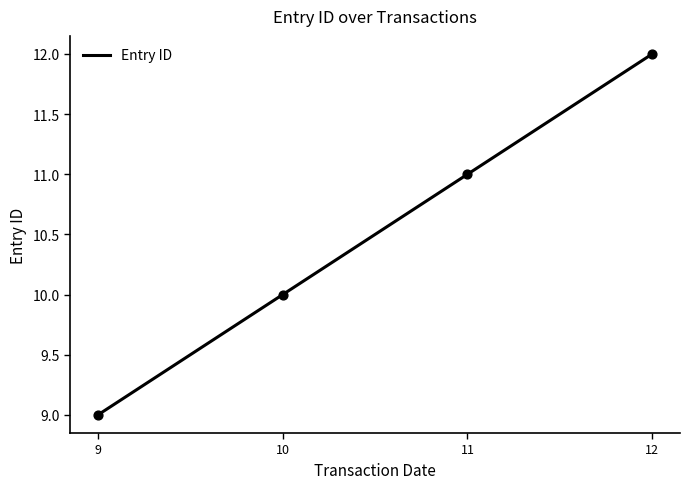

What is the change in value from 10 to 11?

+1